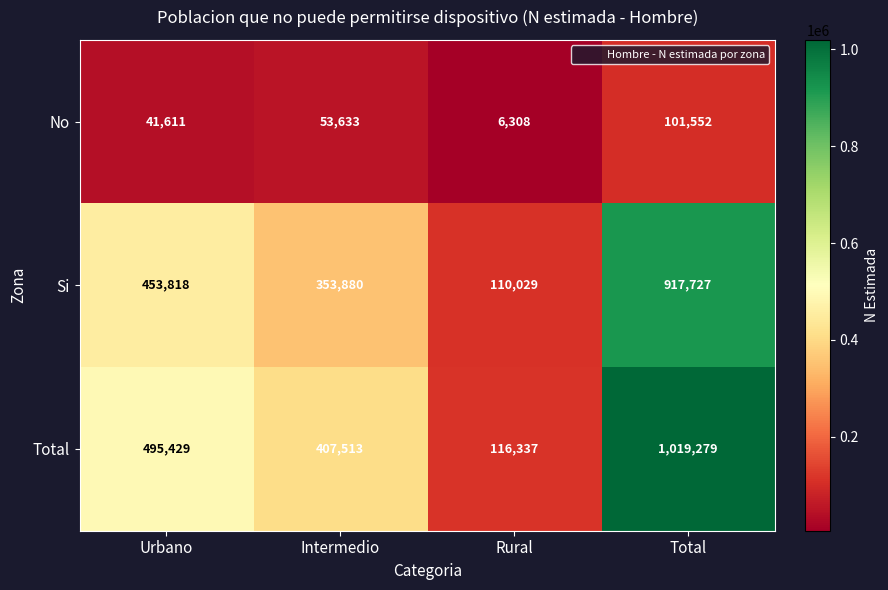

What is the minimum value shown in the chart?

6308